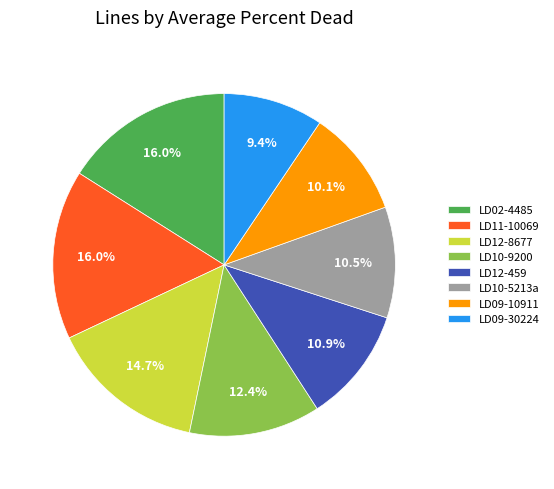

What is the smallest slice in the pie chart?

LD09-30224